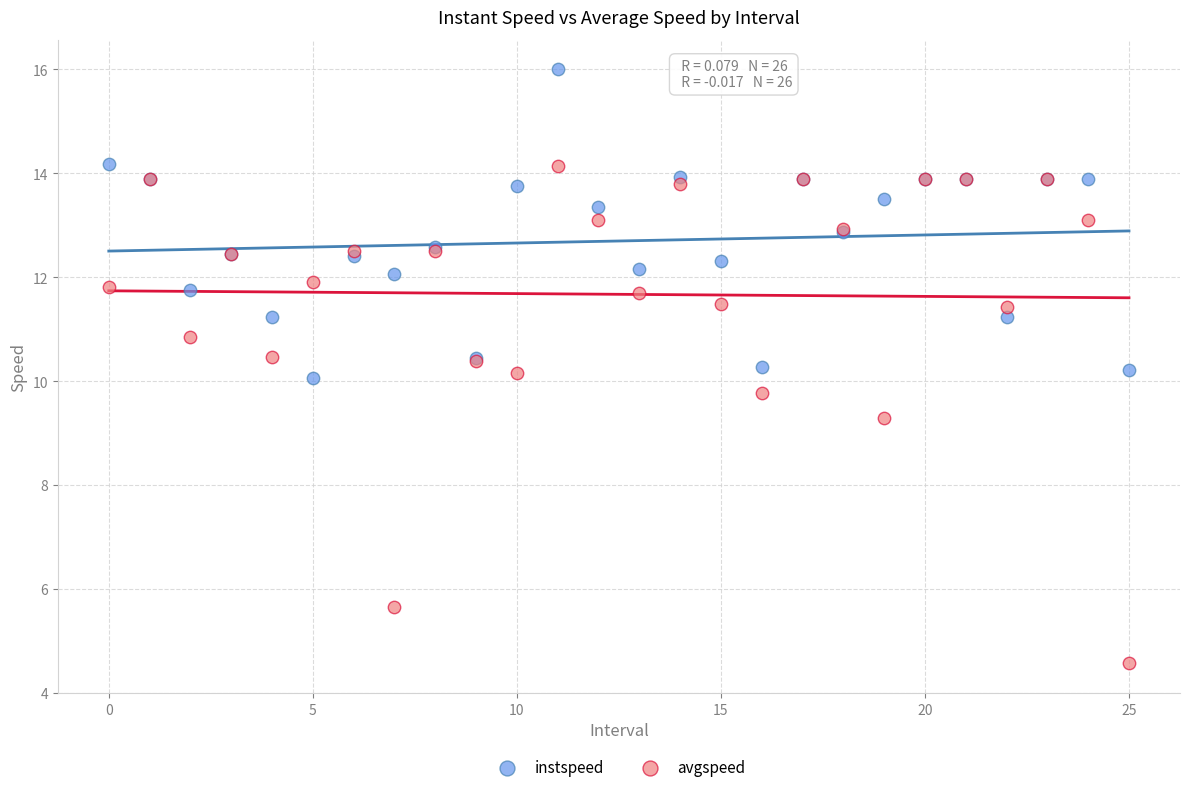

In the avgspeed series, what Y value is closest to 9?

9.3